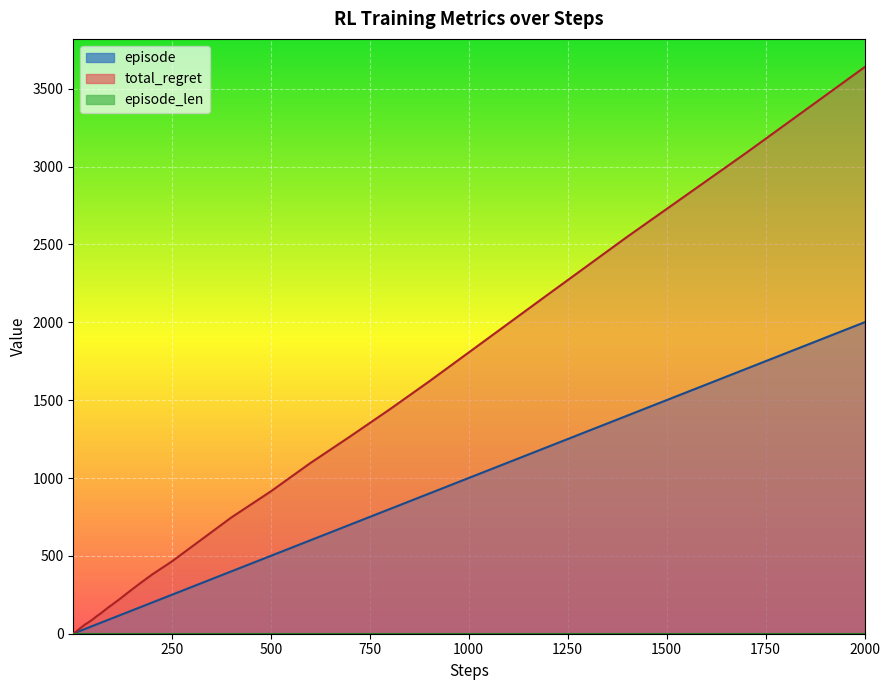

How many lines are shown in the chart?

2